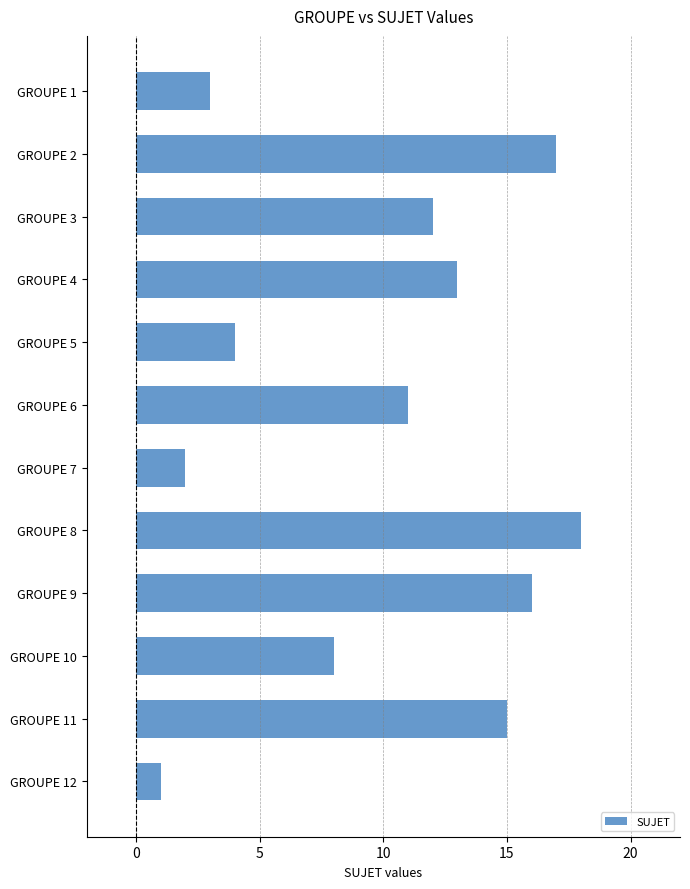

Rank the categories by value from highest to lowest.

GROUPE 8, GROUPE 2, GROUPE 9, GROUPE 11, GROUPE 4, GROUPE 3, GROUPE 6, GROUPE 10, GROUPE 5, GROUPE 1, GROUPE 7, GROUPE 12